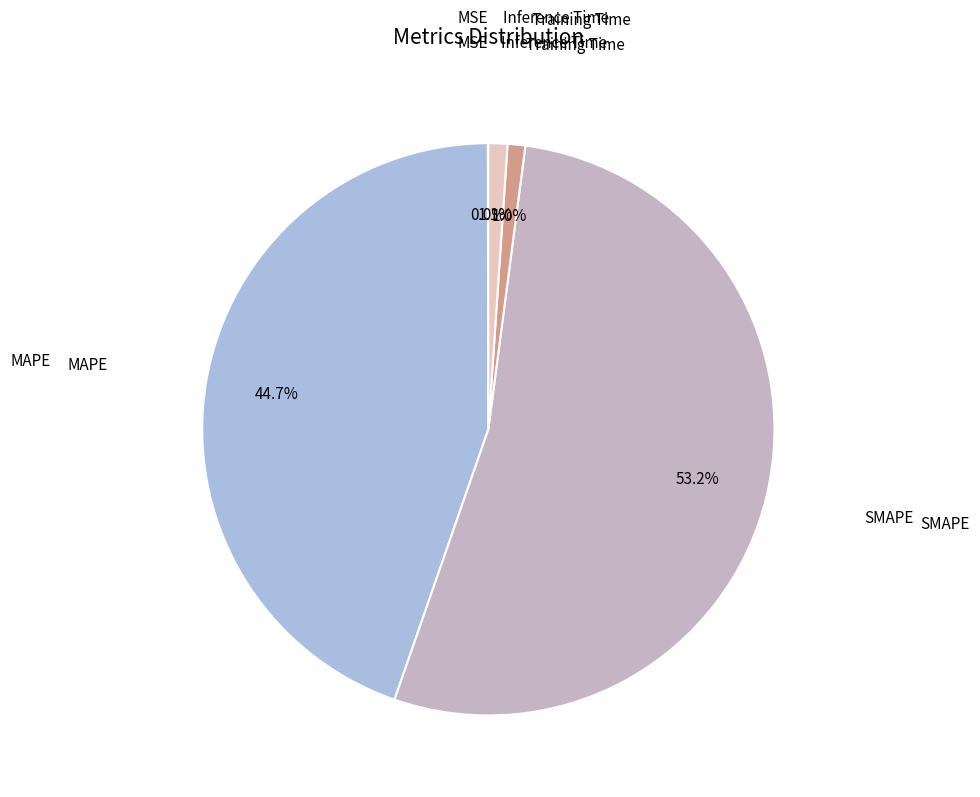

Is there any slice that represents more than half of the pie?

Yes